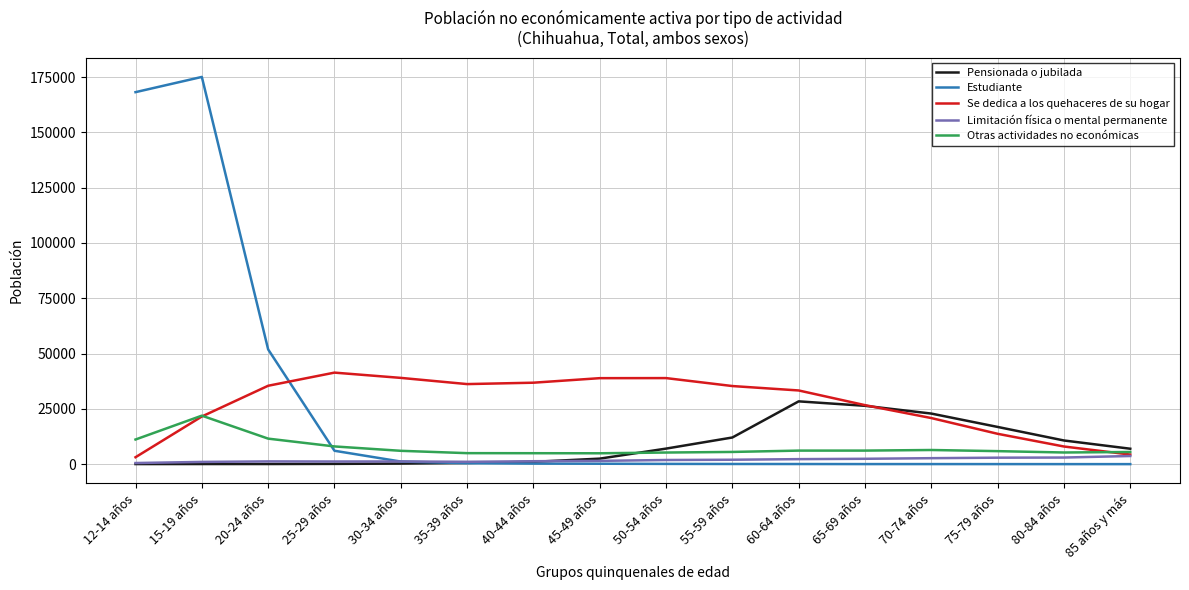

What is the difference between the second highest and second lowest values in the Limitación física o mental permanente series?

1977